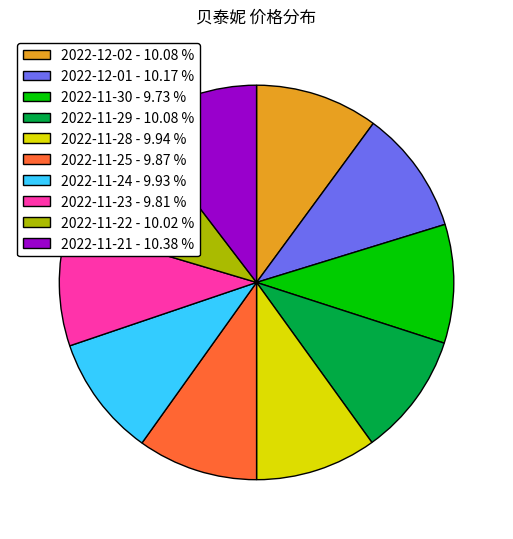

Approximately how many times larger is the value at 2022-11-30 - 9.73 % compared to 2022-11-24 - 9.93 %?

1.0